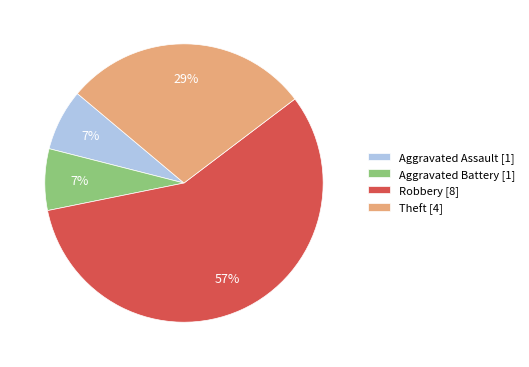

Does Theft account for over 50% of the chart?

No